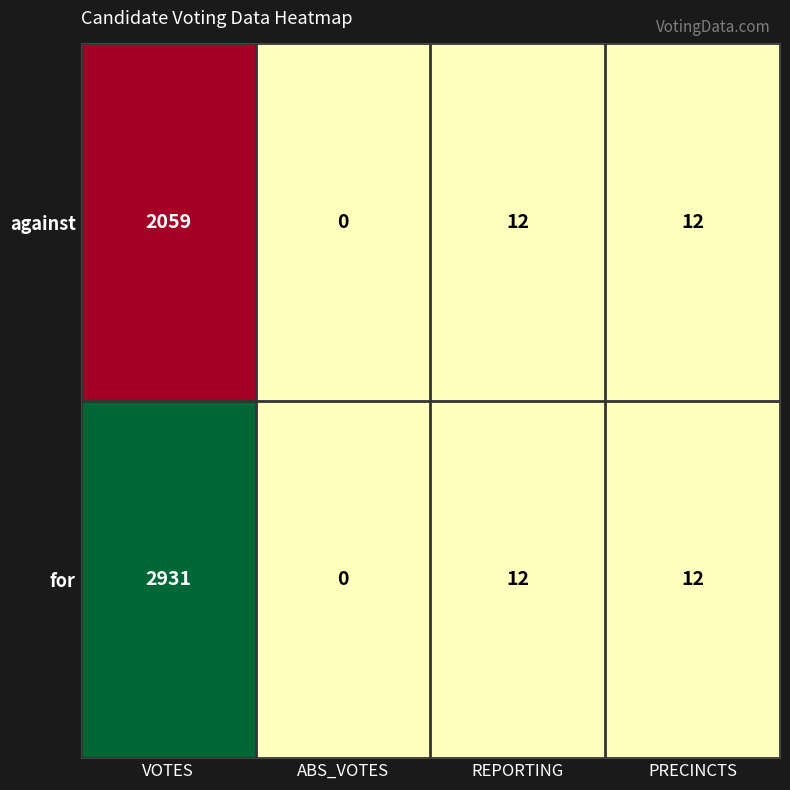

Reading right to left, transcribe all the data shown in this chart.

against: 12	12	0	2059
for: 12	12	0	2931